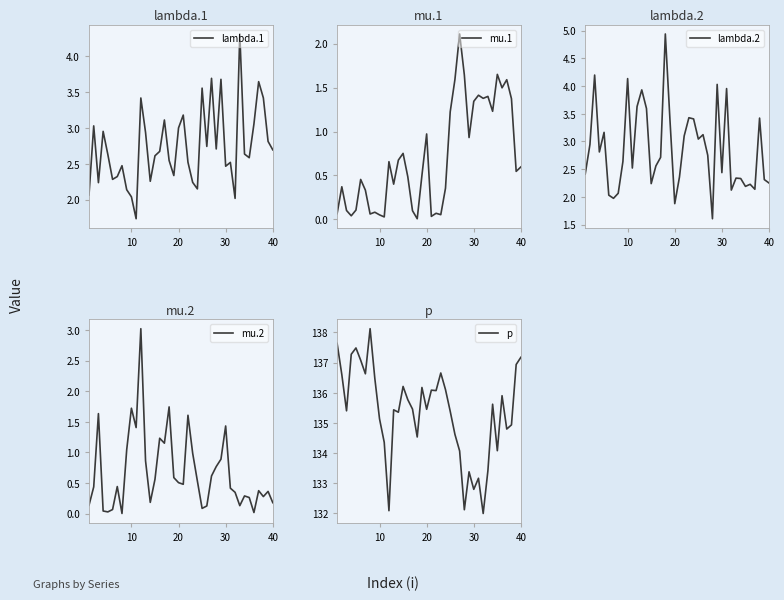

What is the maximum value for lambda.1?

4.3